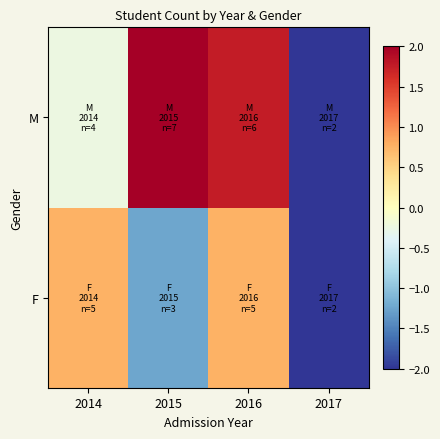

Reading left to right, what are all the values shown in this chart?

F: 2014=0.8	2015=-1.2	2016=0.8	2017=-2.2
M: 2014=-0.2	2015=2.8	2016=1.8	2017=-2.2